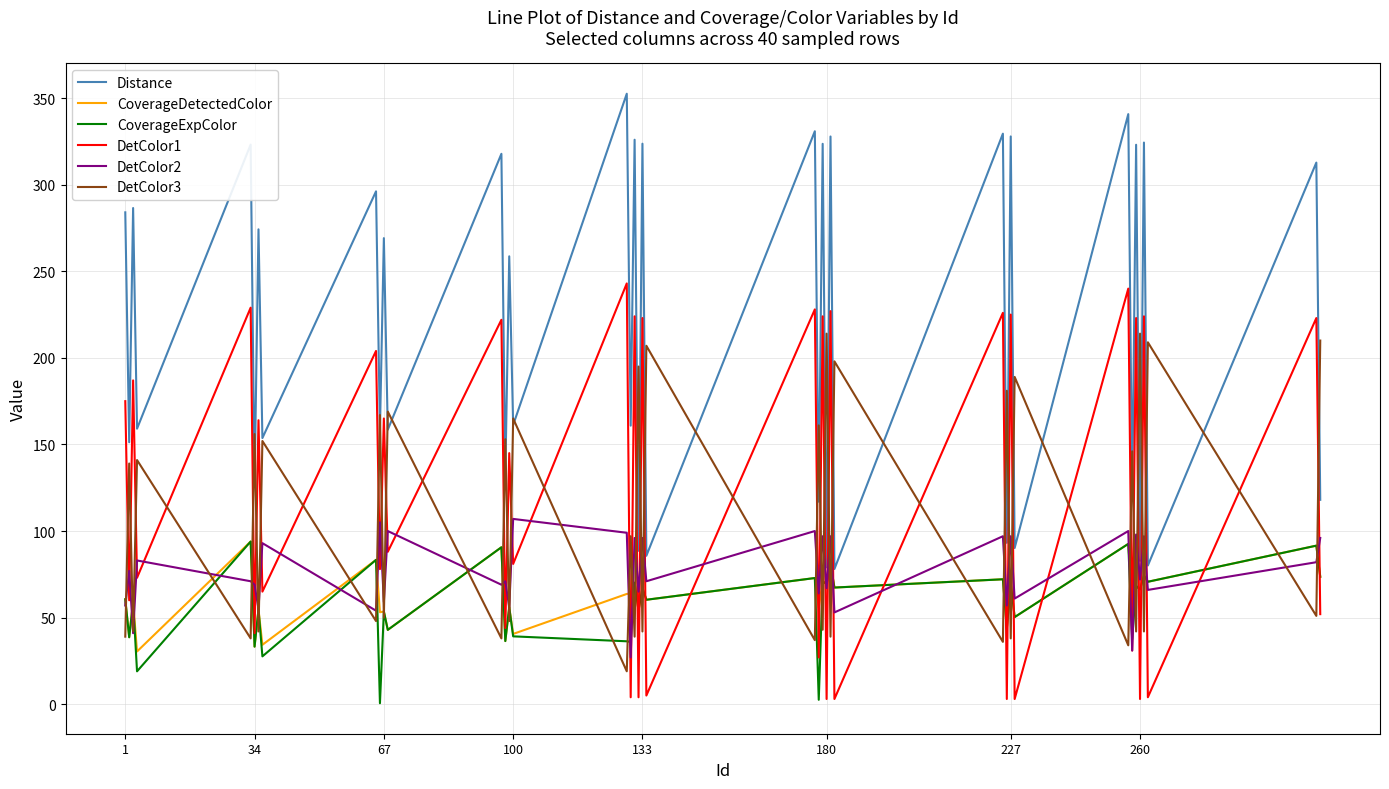

True or false: DetColor1 and Distance cross at least once.

False